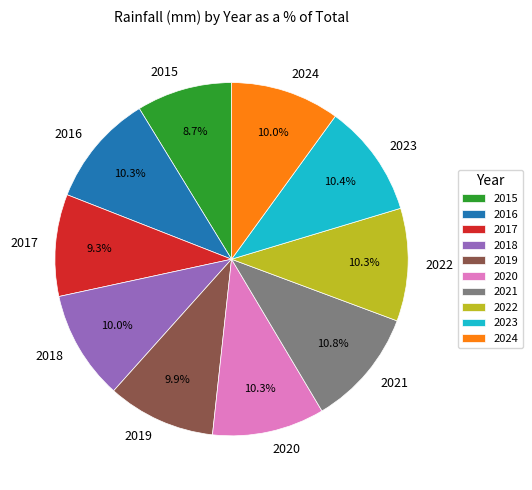

Is 2023 the majority of the pie?

No